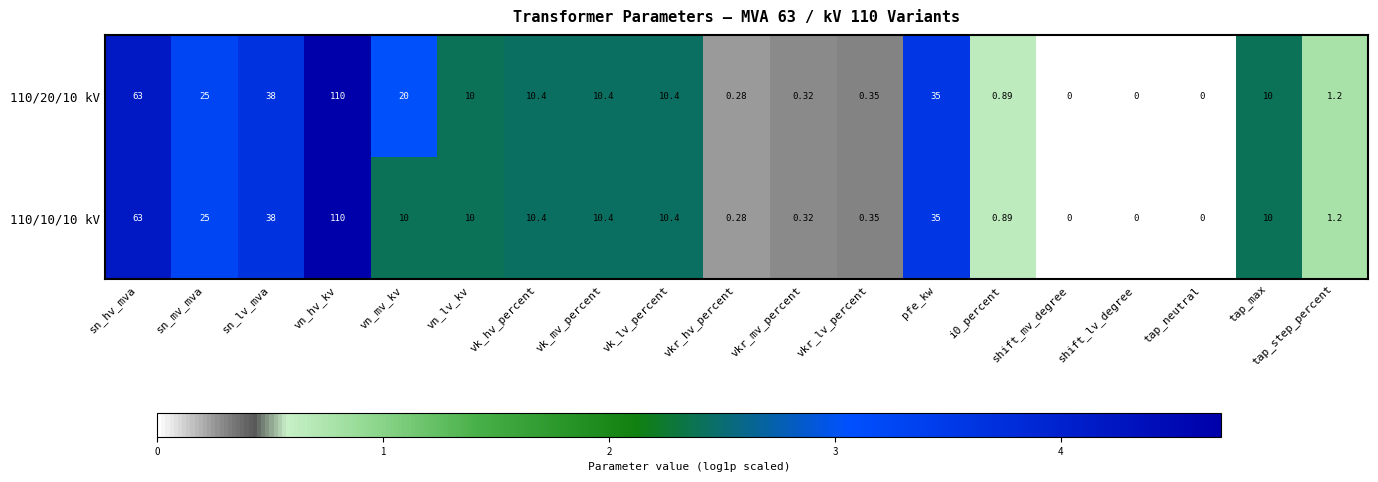

At which label does 110/10/10 kV reach its peak?

vn_hv_kv